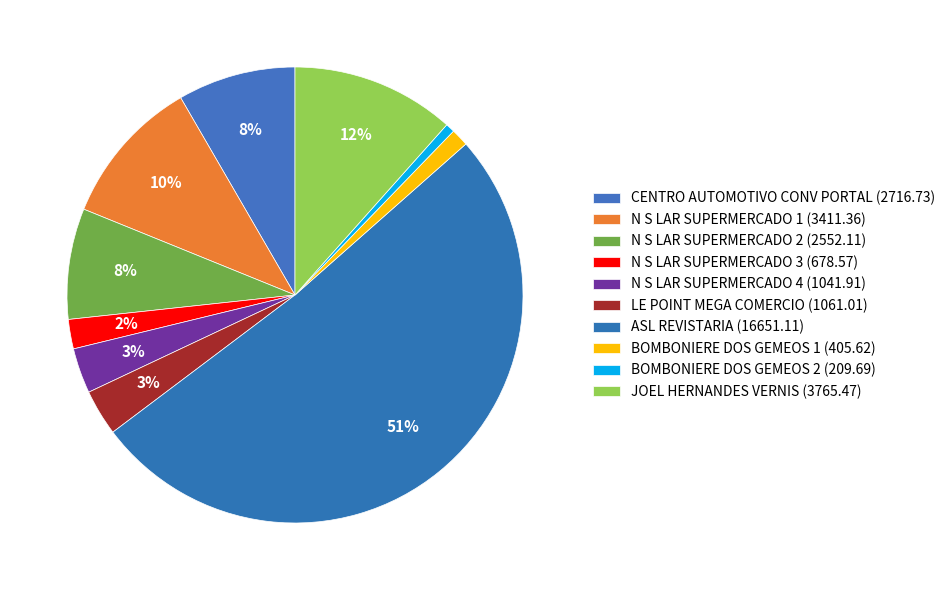

Count the number of slices in the pie.

10